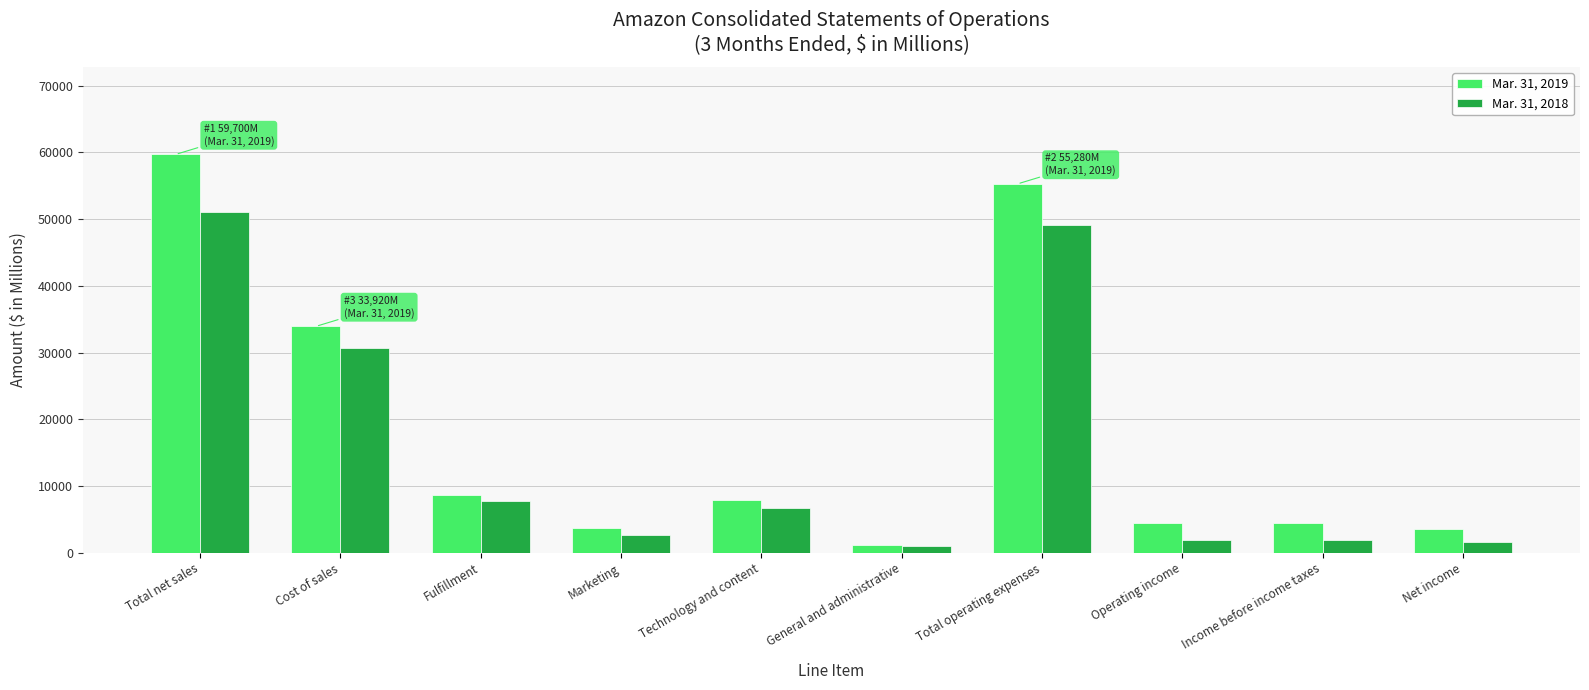

What is the sum of the Mar. 31, 2018 values at Net income and Total net sales?

52671